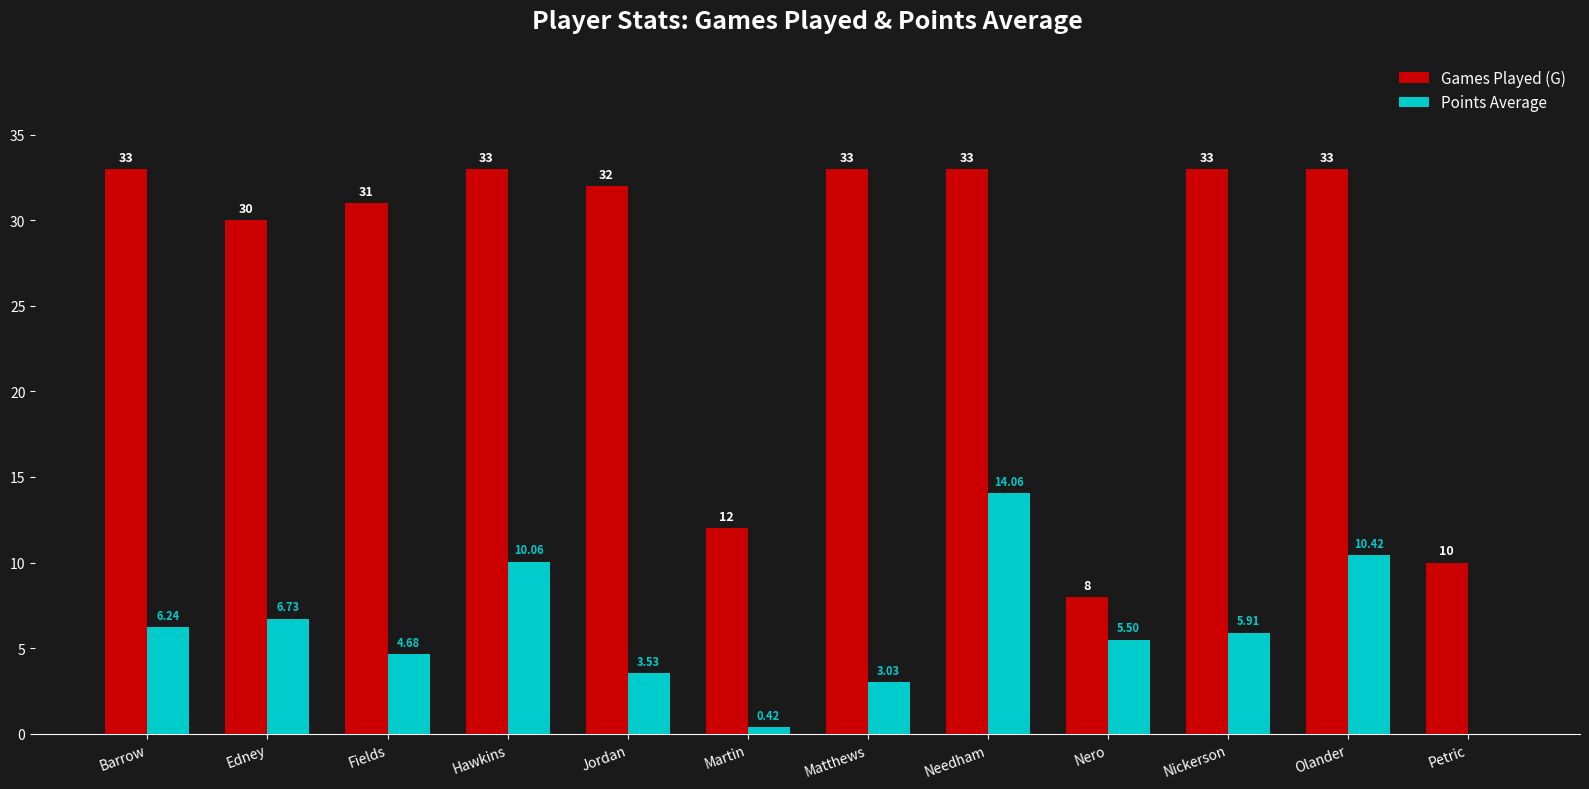

Between Needham and Nickerson, which series saw the biggest shift?

Points Average